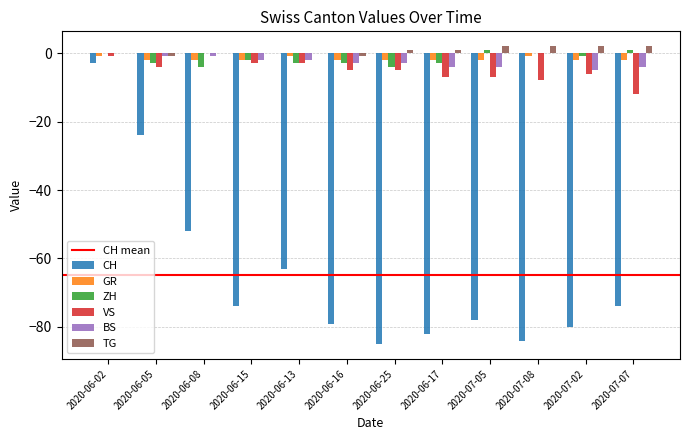

What is the sum of the VS values at 2020-06-16 and 2020-06-08?

-5